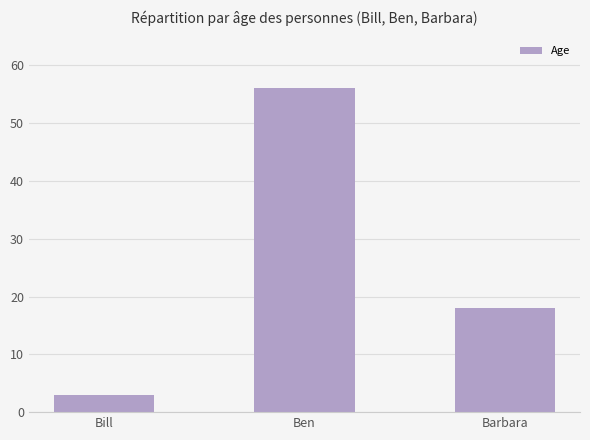

The chart shows a value of 56 at Ben. True or false?

True